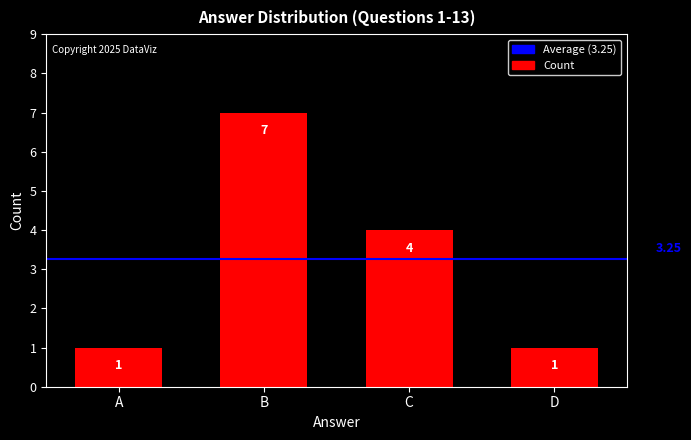

At which label does the data first exceed 4?

B